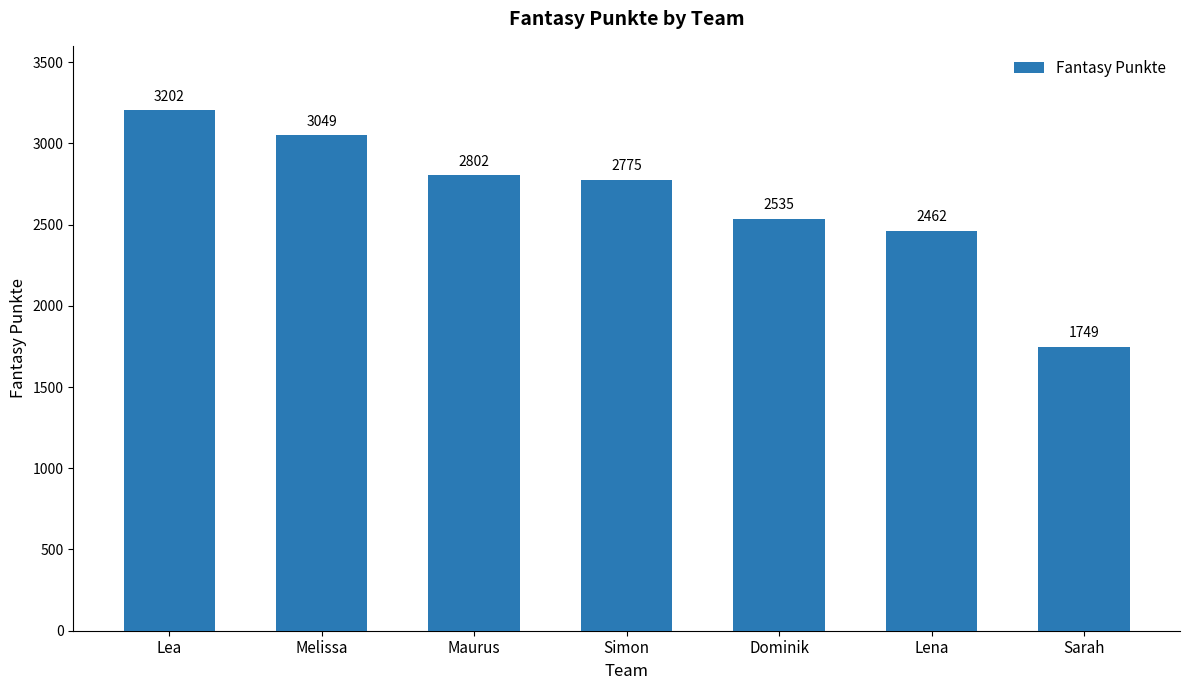

How many distinct data groups are displayed?

1